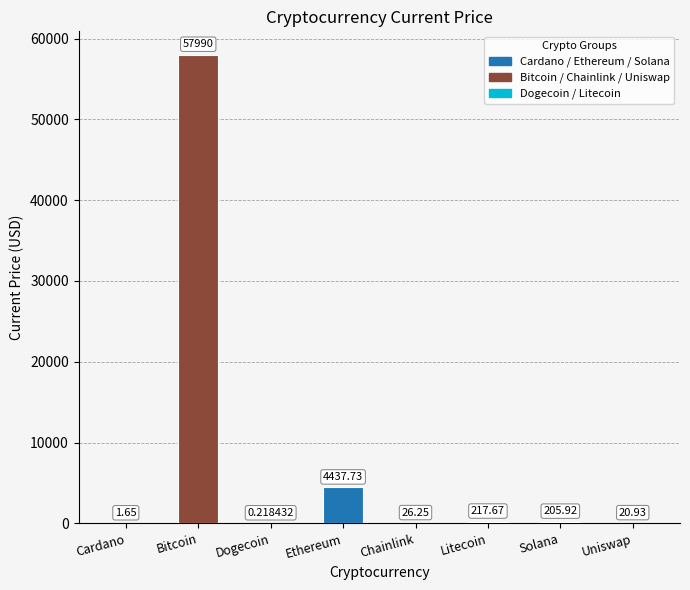

How many distinct data groups are displayed?

1